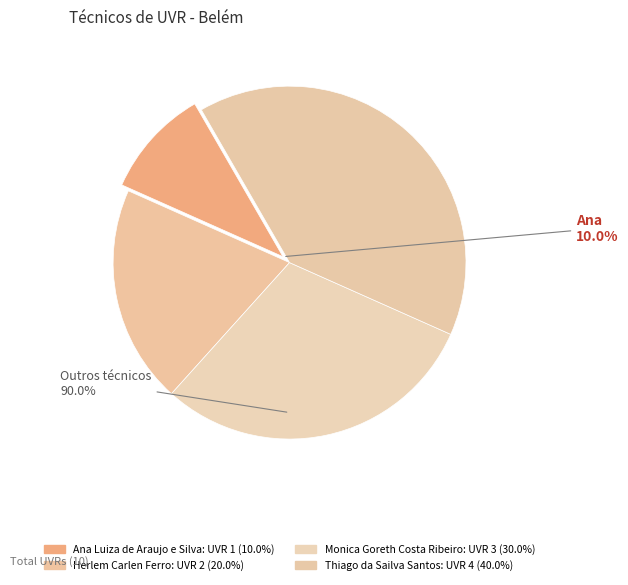

Is Monica Goreth Costa Ribeiro the majority of the pie?

No